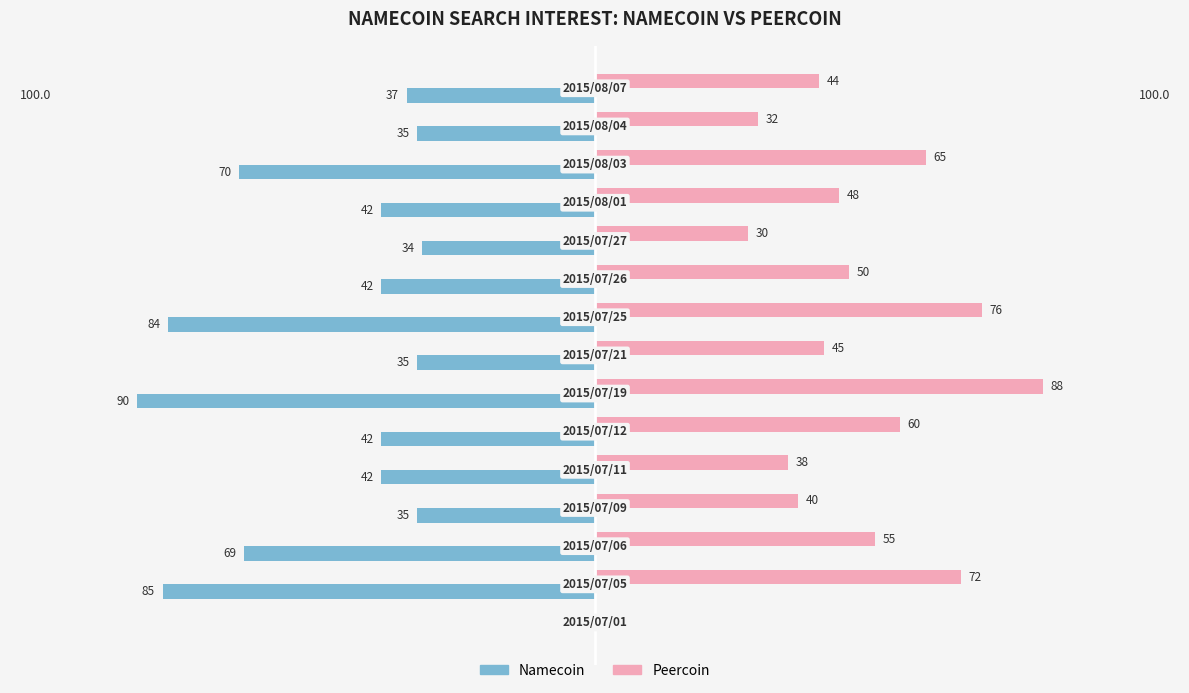

What are all the series names shown in the legend?

Namecoin, Peercoin